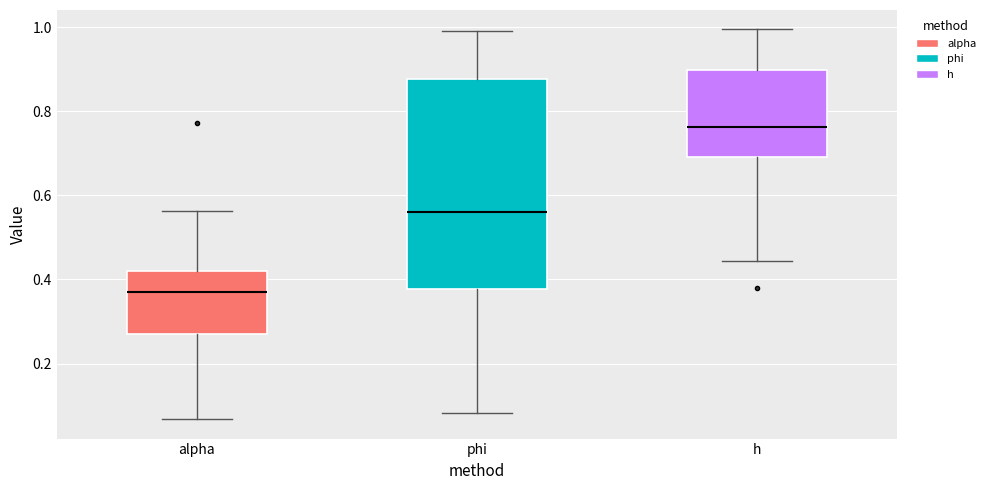

Where does the median line of the box for phi sit on the y-axis? The values are not printed on the chart, so give them approximately, as read against the axis.

0.56